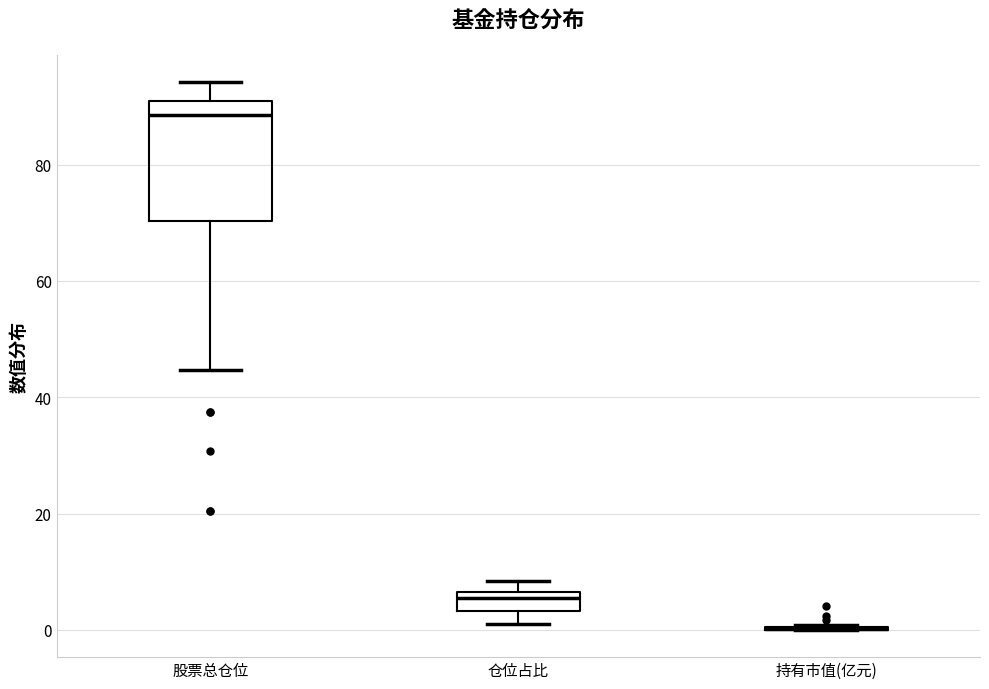

Comparing the boxes themselves (not the whiskers), which one is the tallest?

股票总仓位